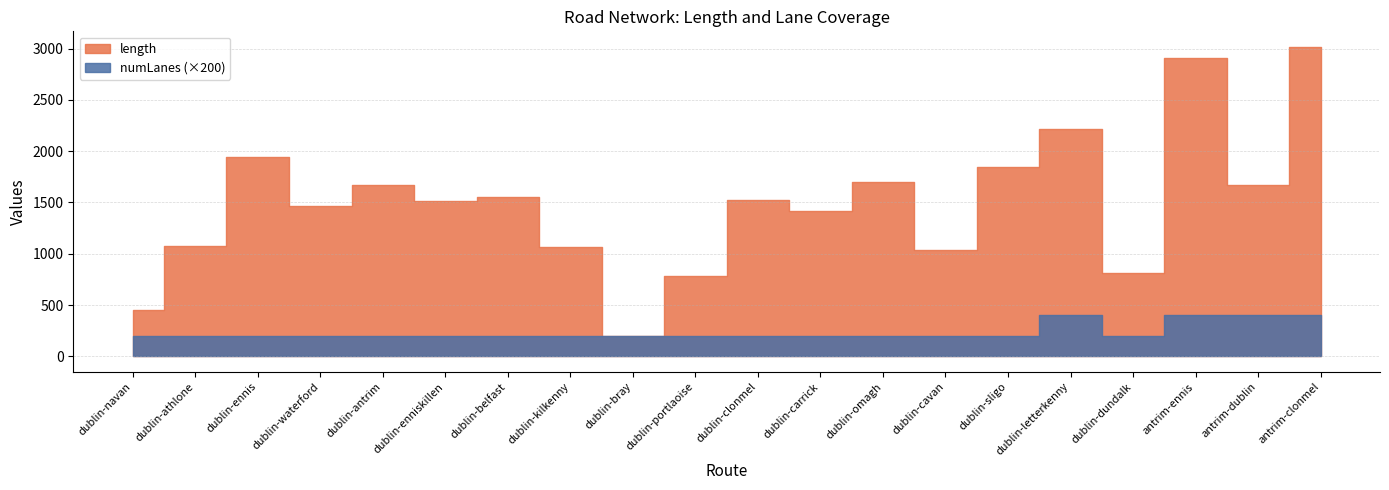

Which series changed the most between dublin-clonmel and dublin-carrick?

length